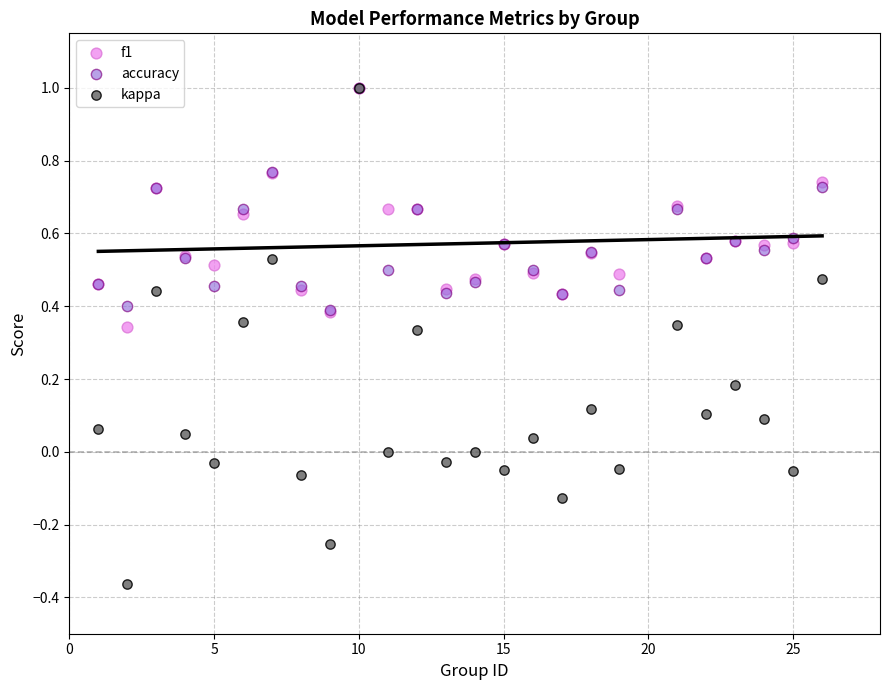

Which series has the widest spread of Y values?

kappa